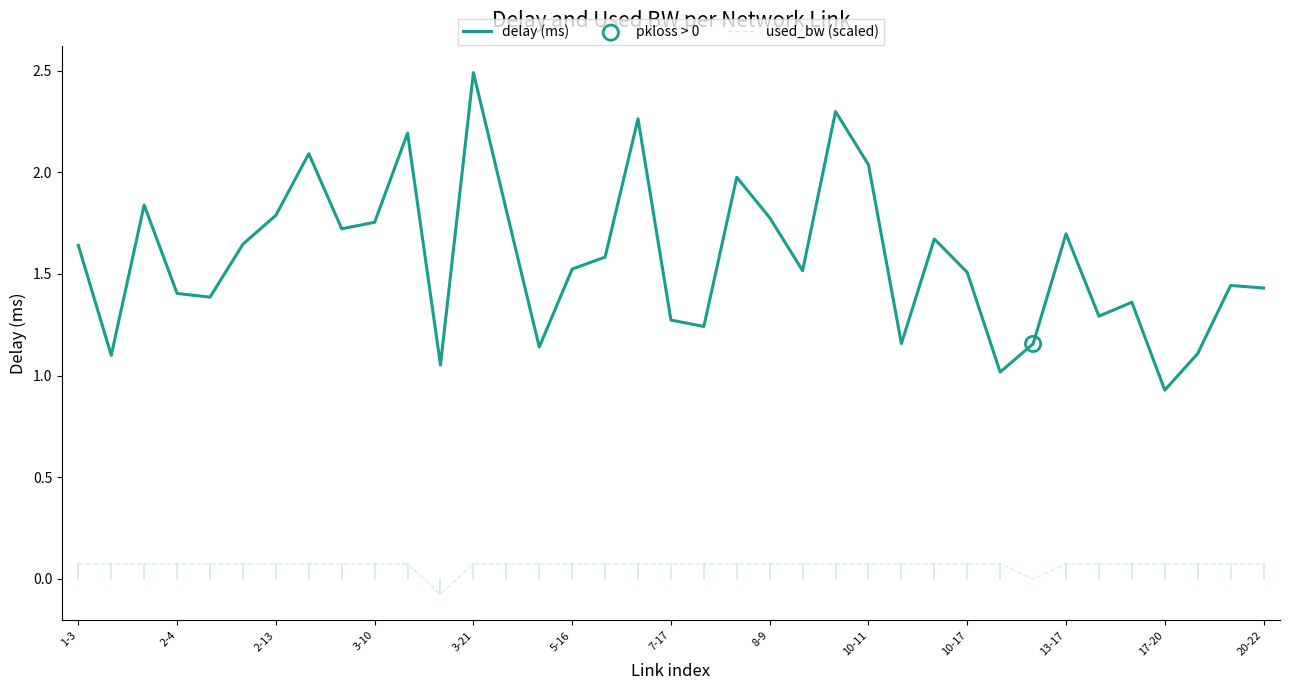

Which series has the largest total across all categories?

delay (ms)